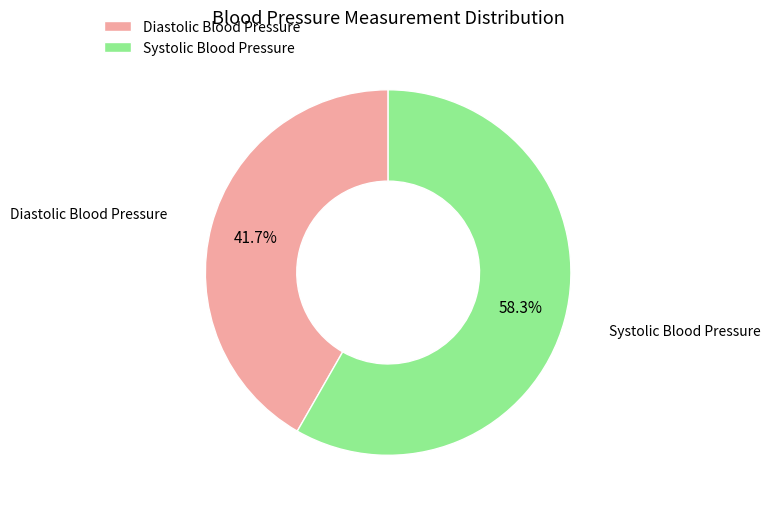

Combined, what portion of the pie is Diastolic Blood Pressure and Systolic Blood Pressure?

100.0%